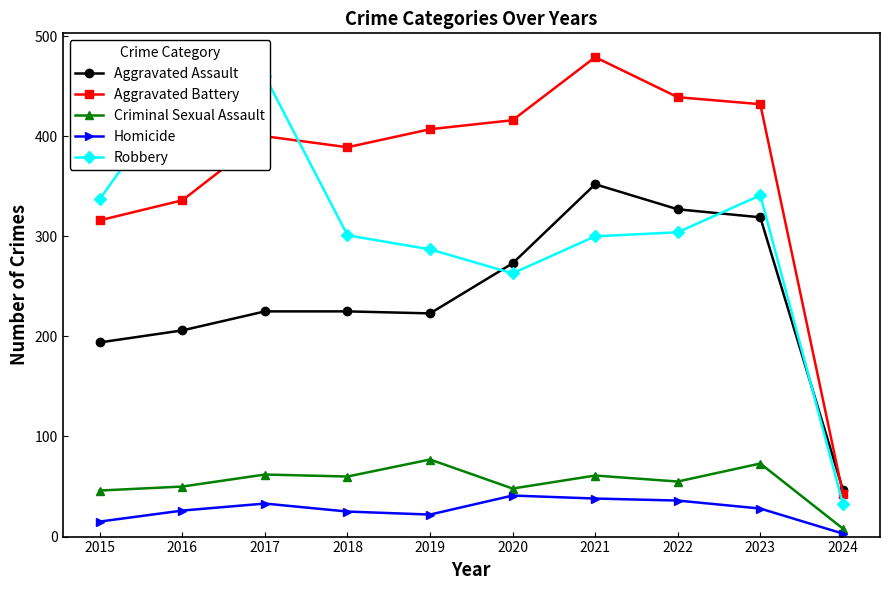

What is the difference between the second highest and minimum values in the Robbery series?

421